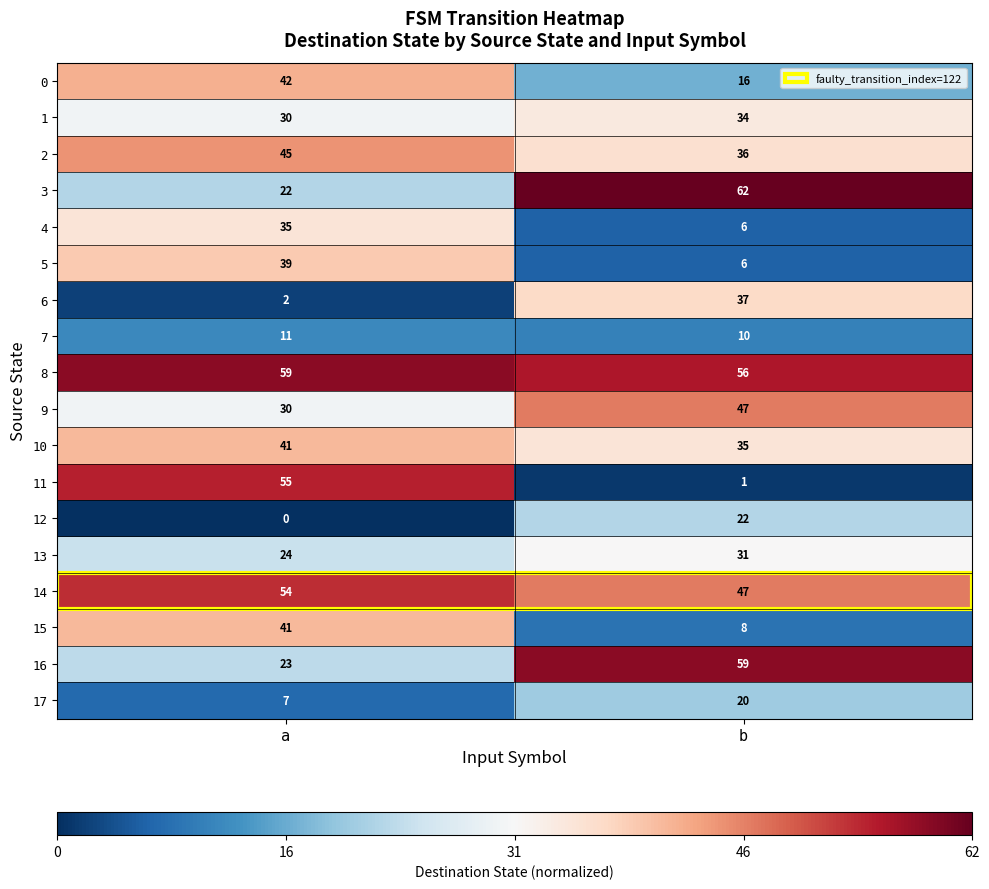

True or false: 4 has a value of 6 at b.

True